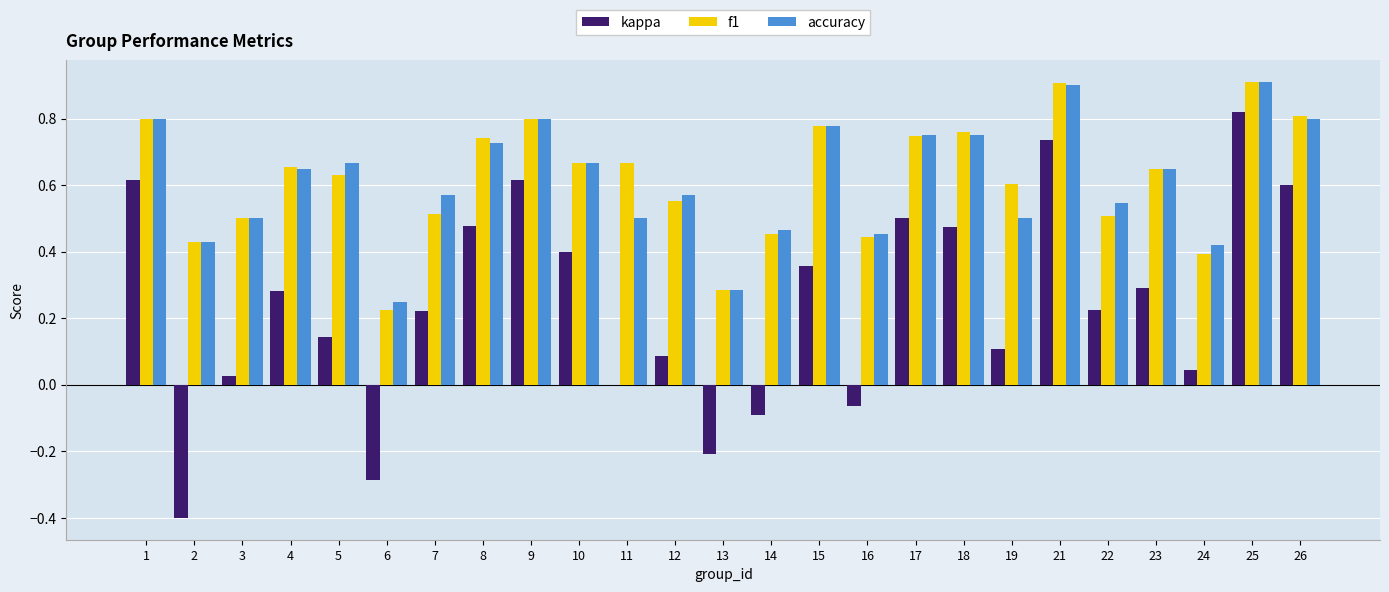

At which category is the sum across all series the highest?

25